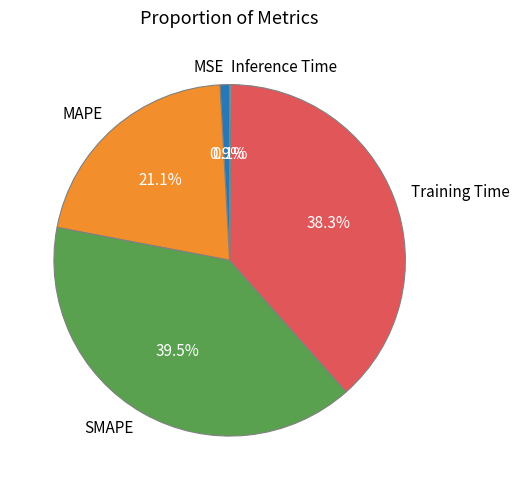

True or false: MSE accounts for 1% of the total.

True